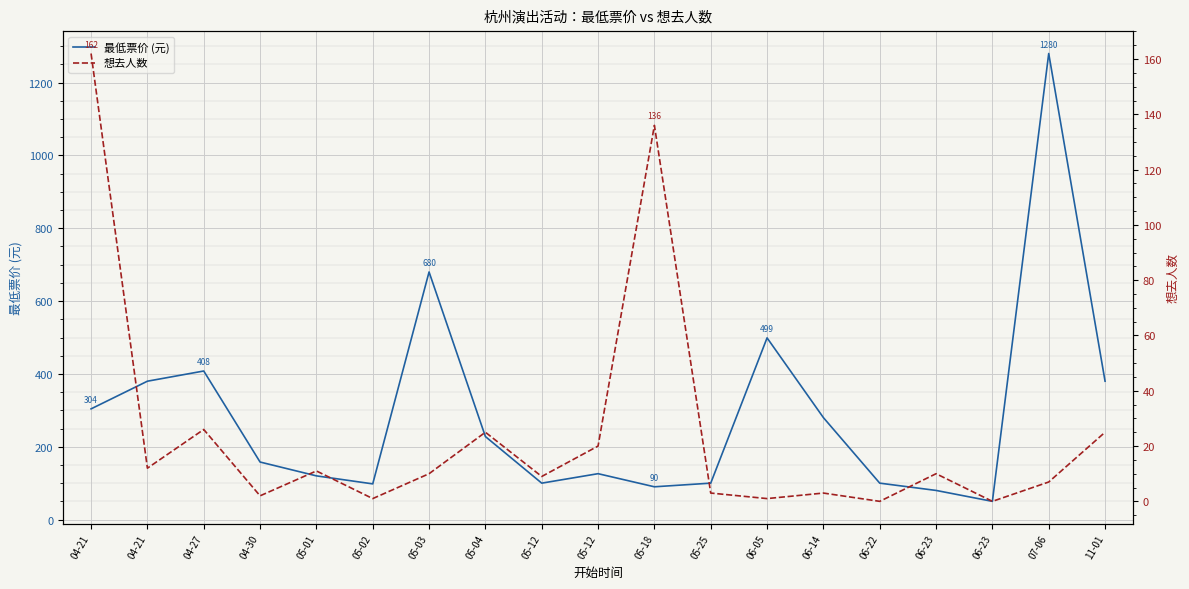

What is the average value of the 最低票价 (元) series?

287